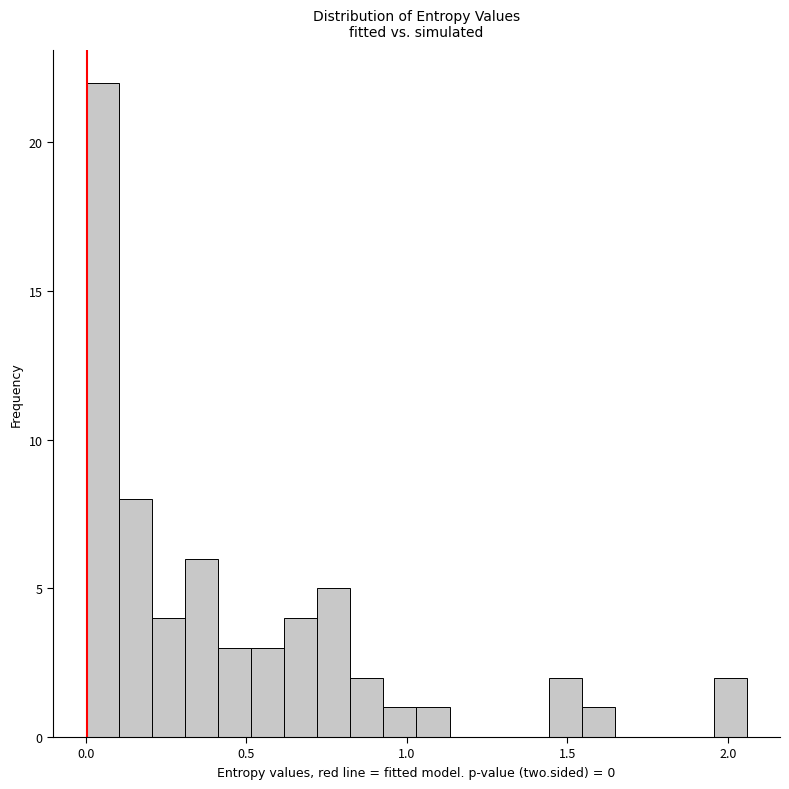

Read against the x-axis, roughly where is the centre of the tallest bar?

0.05